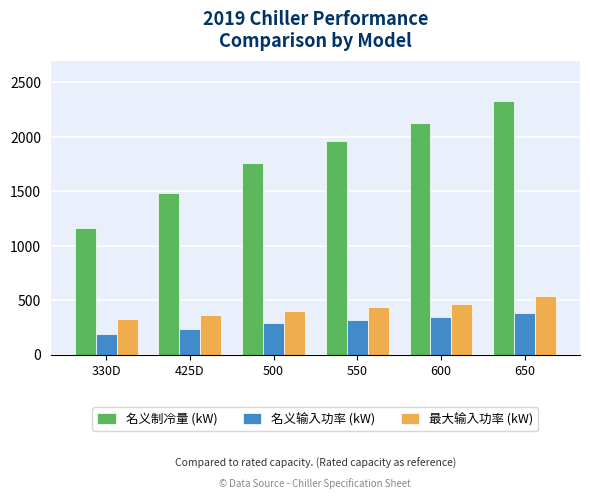

Which label corresponds to the largest value in the chart?

650